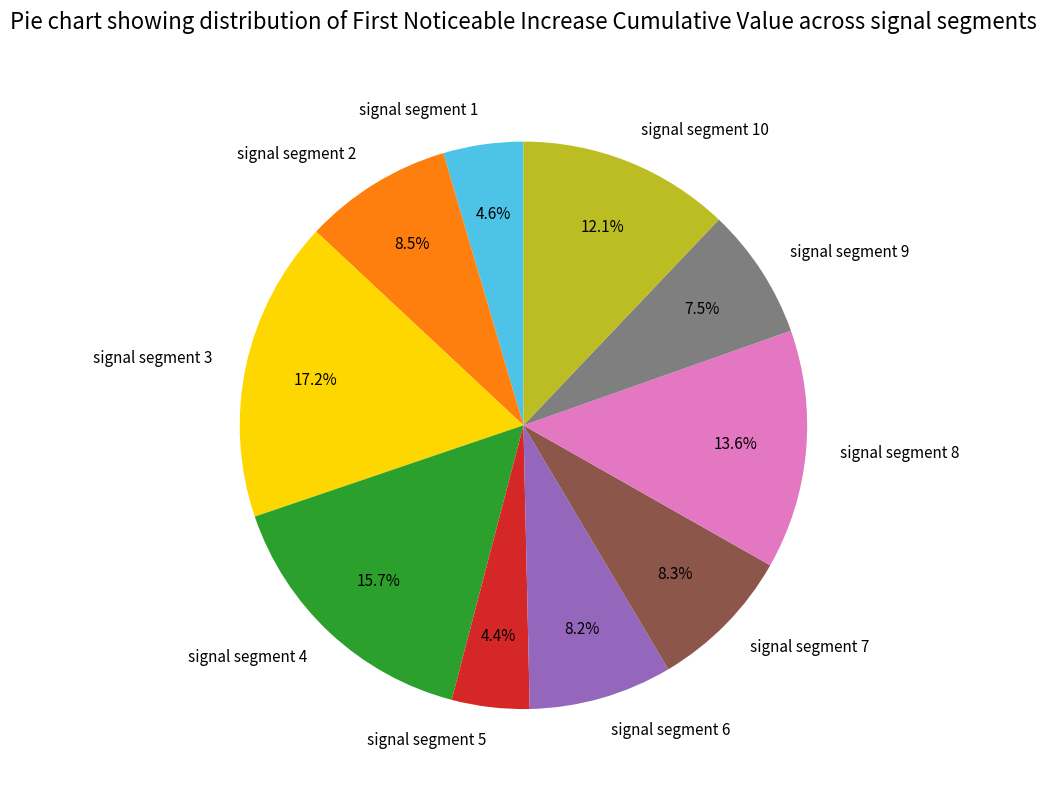

True or false: signal segment 7 accounts for 22% of the total.

False